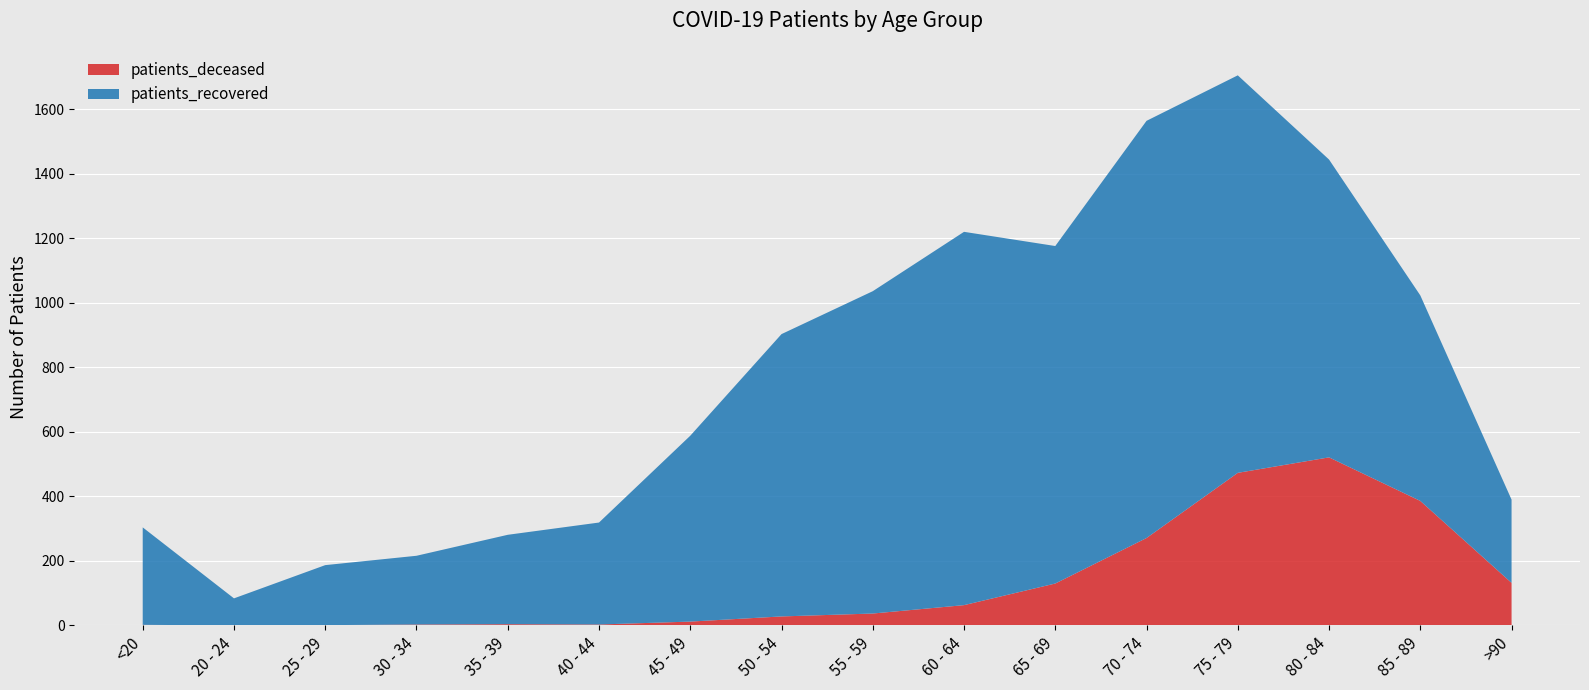

Reading right to left, list all the values displayed in this chart.

patients_deceased: >90=132	85 - 89=386	80 - 84=521	75 - 79=473	70 - 74=271	65 - 69=130	60 - 64=63	55 - 59=37	50 - 54=28	45 - 49=12	40 - 44=3	35 - 39=4	30 - 34=3	25 - 29=1	20 - 24=0	<20=2
patients_recovered: >90=258	85 - 89=637	80 - 84=923	75 - 79=1232	70 - 74=1293	65 - 69=1046	60 - 64=1157	55 - 59=999	50 - 54=875	45 - 49=576	40 - 44=316	35 - 39=277	30 - 34=213	25 - 29=186	20 - 24=84	<20=302